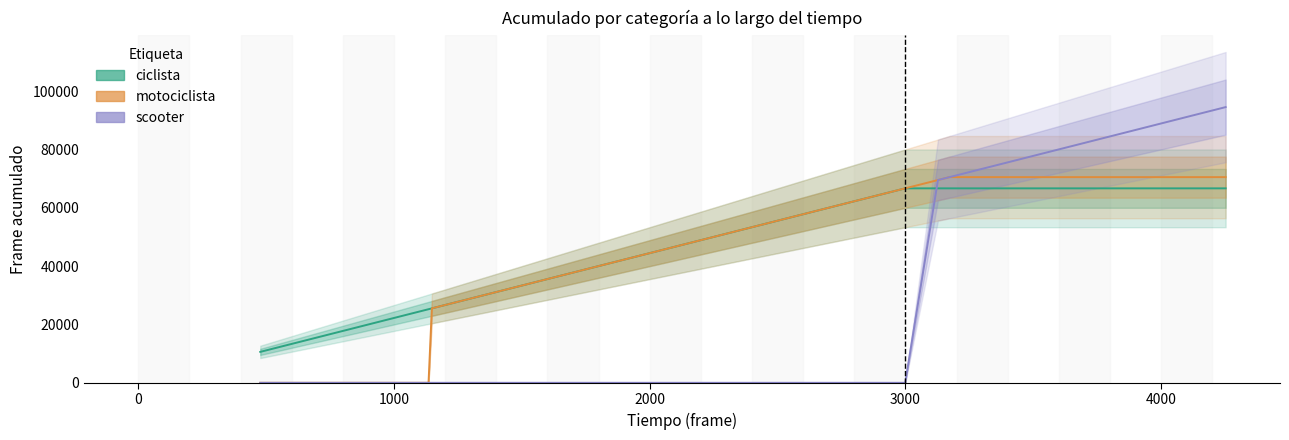

Which series ends up on top after the final intersection of scooter and ciclista?

scooter